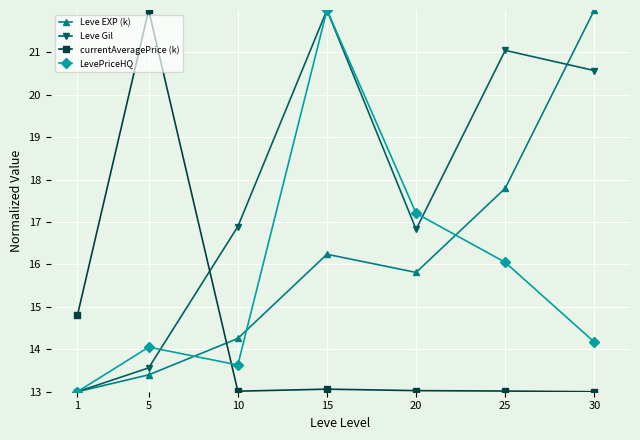

What is the value of the Leve Gil point at the 7th from the left?

20.6